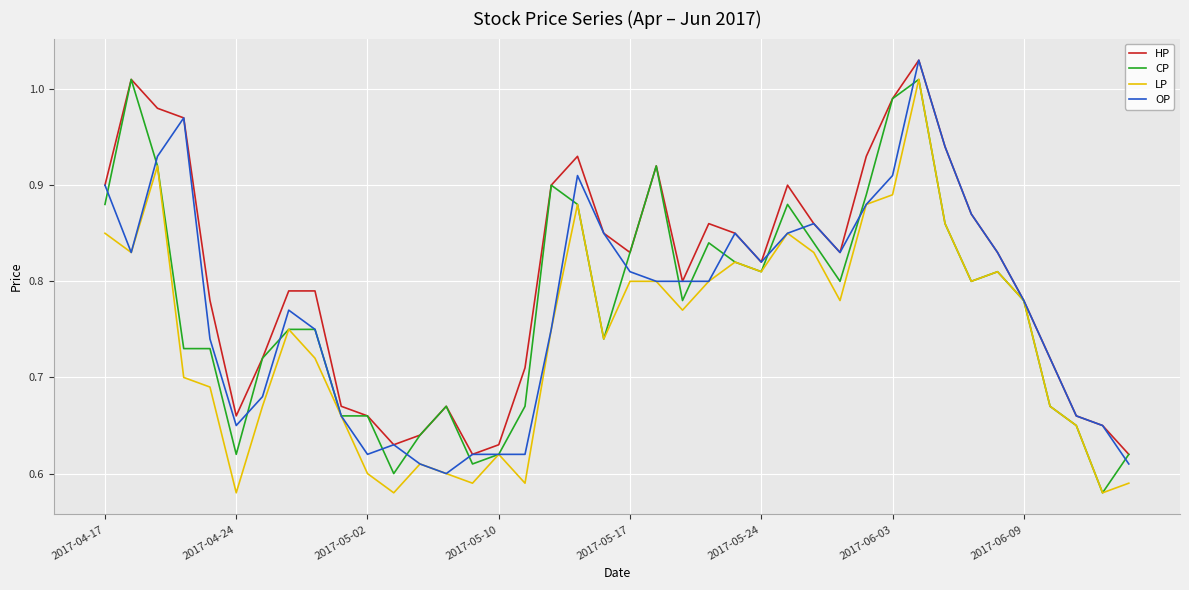

Which series has the largest total across all categories?

HP